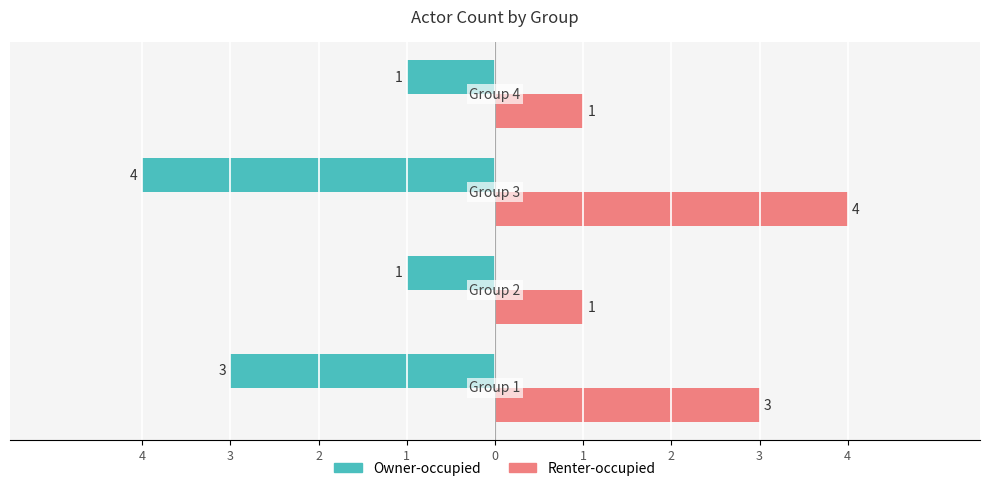

What are all the series names shown in the legend?

Owner-occupied, Renter-occupied